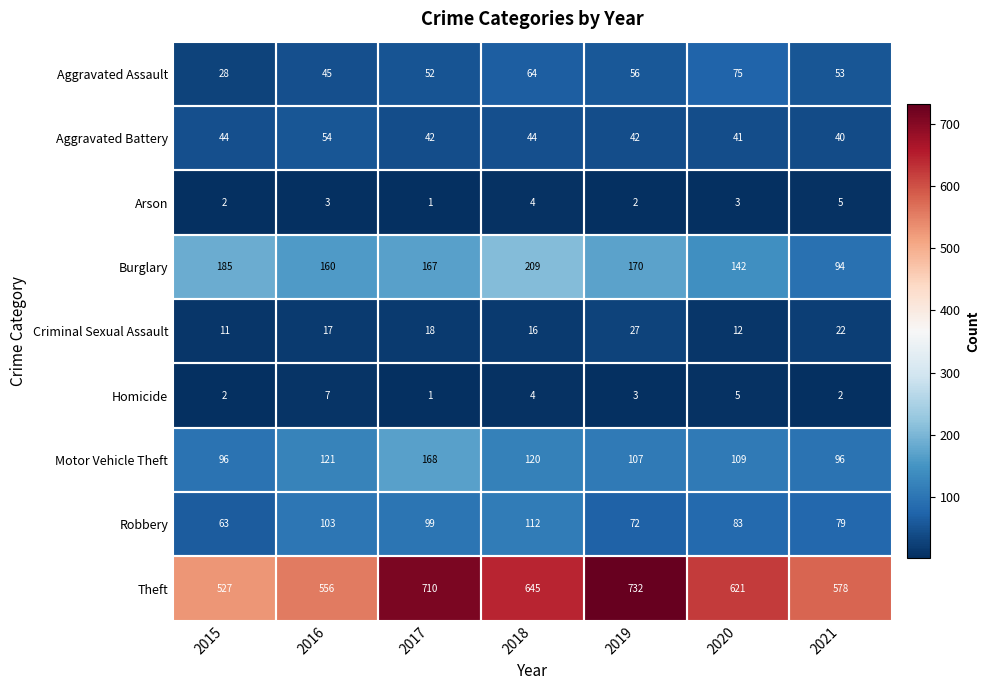

At which category does the chart reach its minimum across all series?

2017